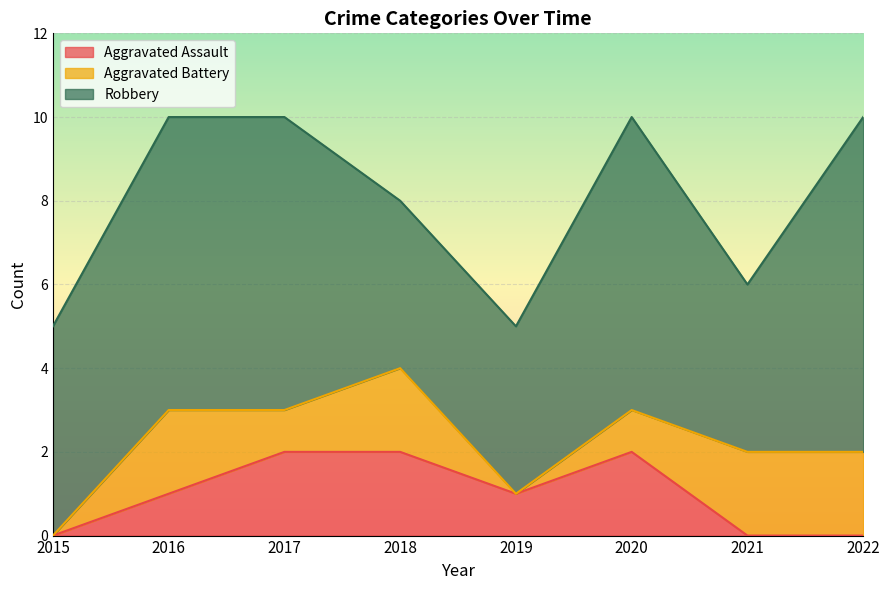

List the labels in order of Robbery value, smallest first.

2018, 2019, 2021, 2015, 2016, 2017, 2020, 2022